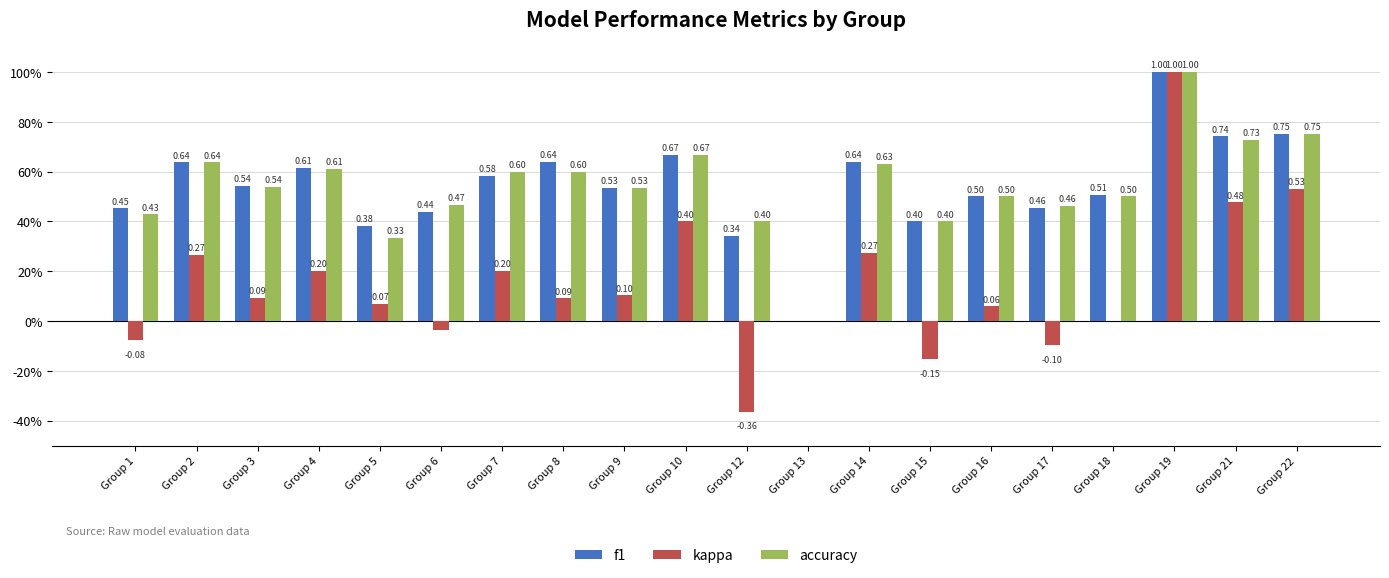

What is the difference between the highest and lowest values at Group 17?

0.6